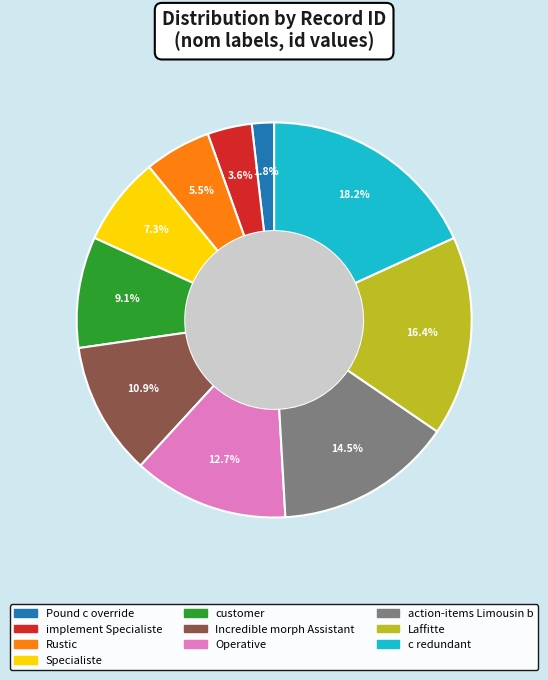

What is the ratio of the value at Operative to the value at implement Specialiste?

3.5